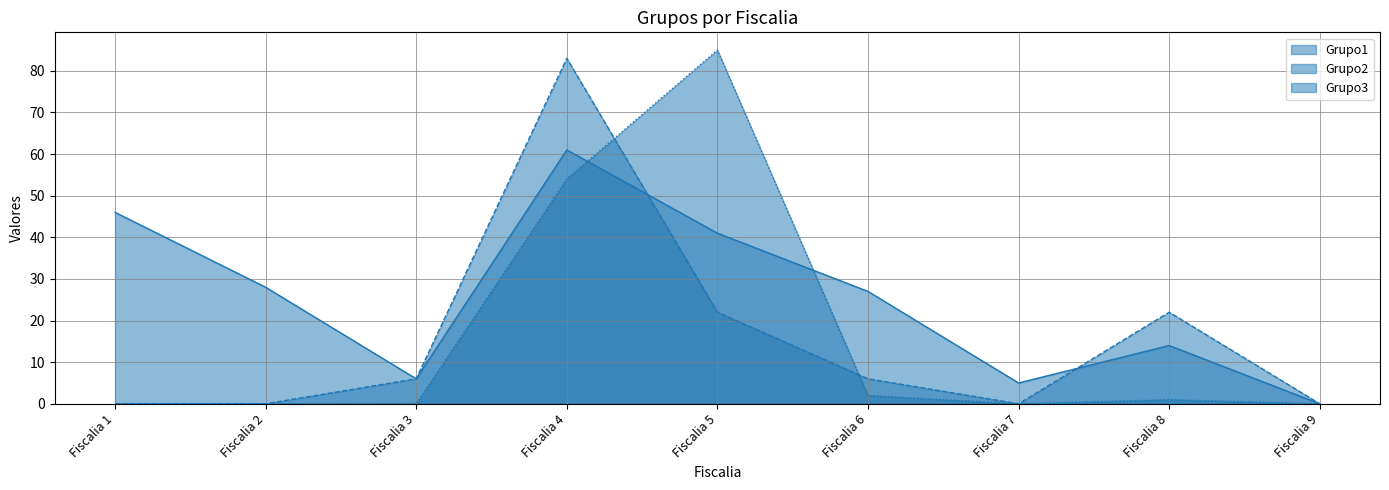

At which category does Grupo1 reach its first local peak?

Fiscalia 4